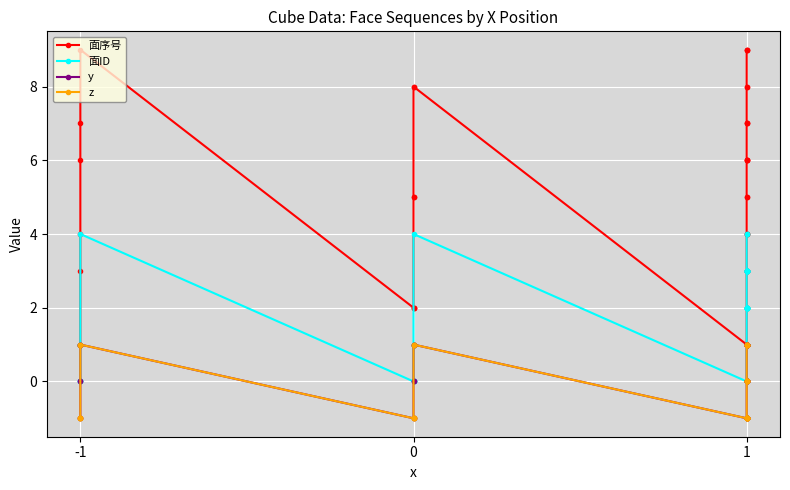

How many data points in z are above 0?

14